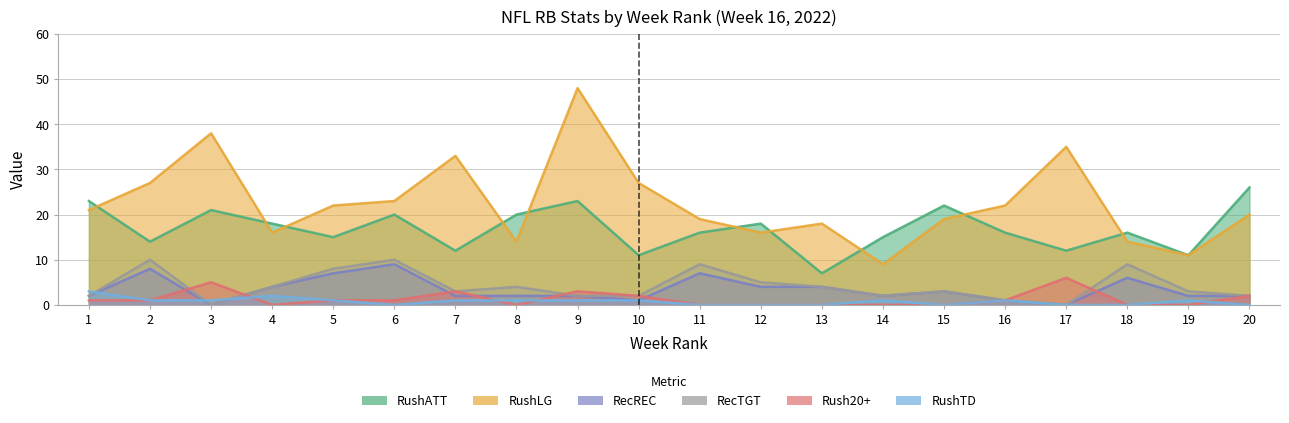

How many values in the Rush20+ series are below 1?

9